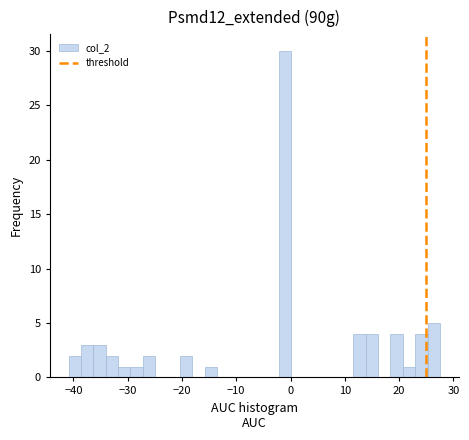

Read against the x-axis, roughly where is the centre of the tallest bar?

-1